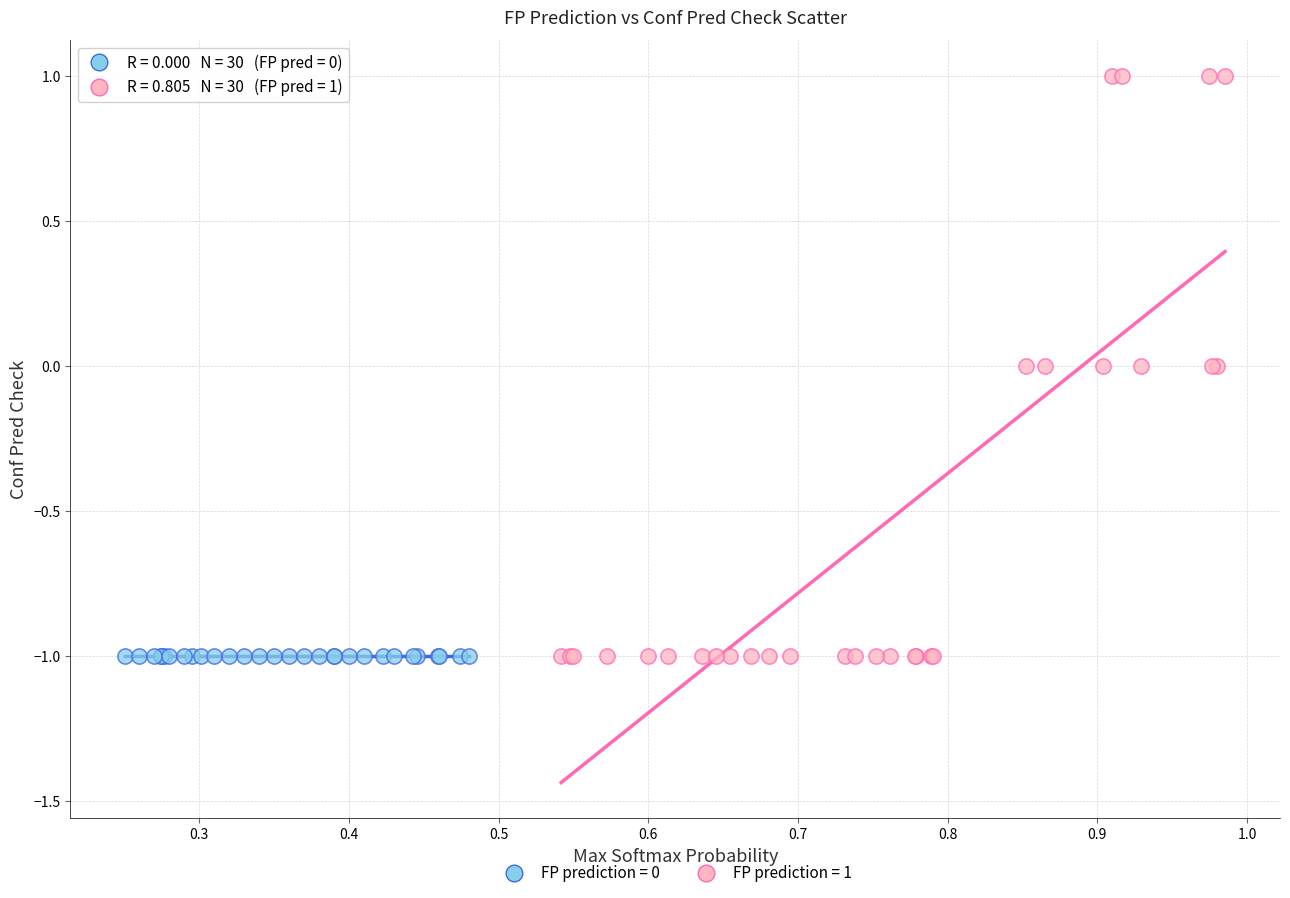

Which series reaches the maximum Y coordinate?

FP prediction = 1